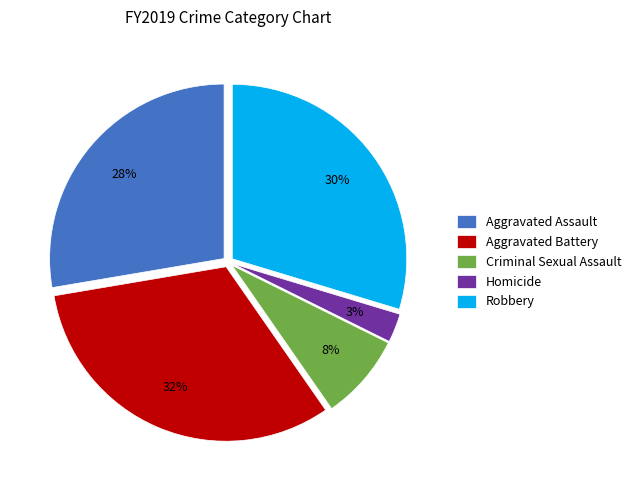

Does Homicide represent more than half of the total?

No